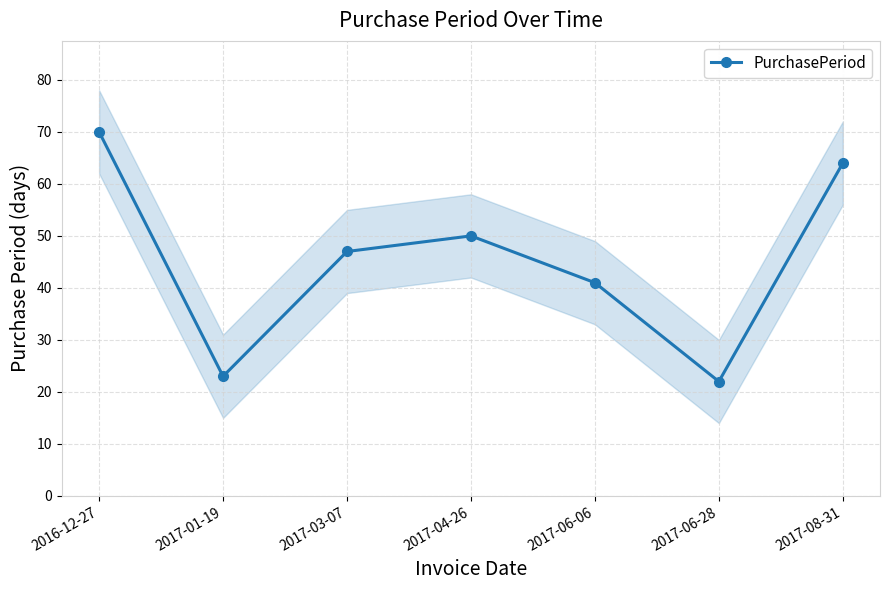

Reading left to right, list all the values displayed in this chart.

2016-12-27=70	2017-01-19=23	2017-03-07=47	2017-04-26=50	2017-06-06=41	2017-06-28=22	2017-08-31=64